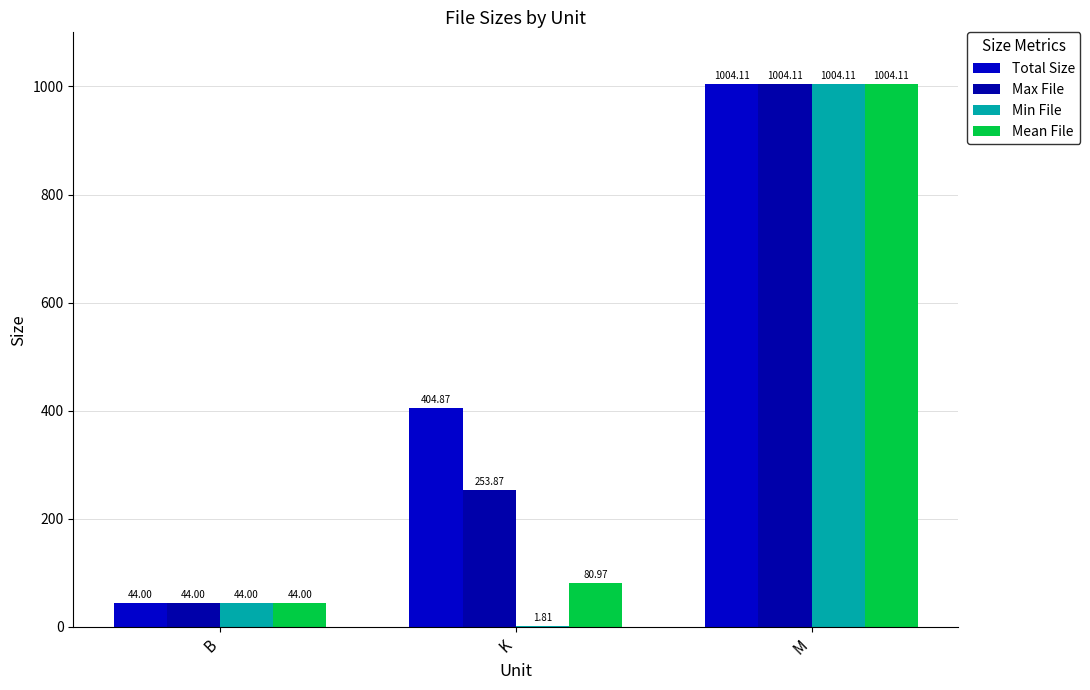

Reading left to right, transcribe all the data shown in this chart.

Total Size: B=44.0	K=404.9	M=1004.1
Max File: B=44.0	K=253.9	M=1004.1
Min File: B=44.0	K=1.8	M=1004.1
Mean File: B=44.0	K=81.0	M=1004.1